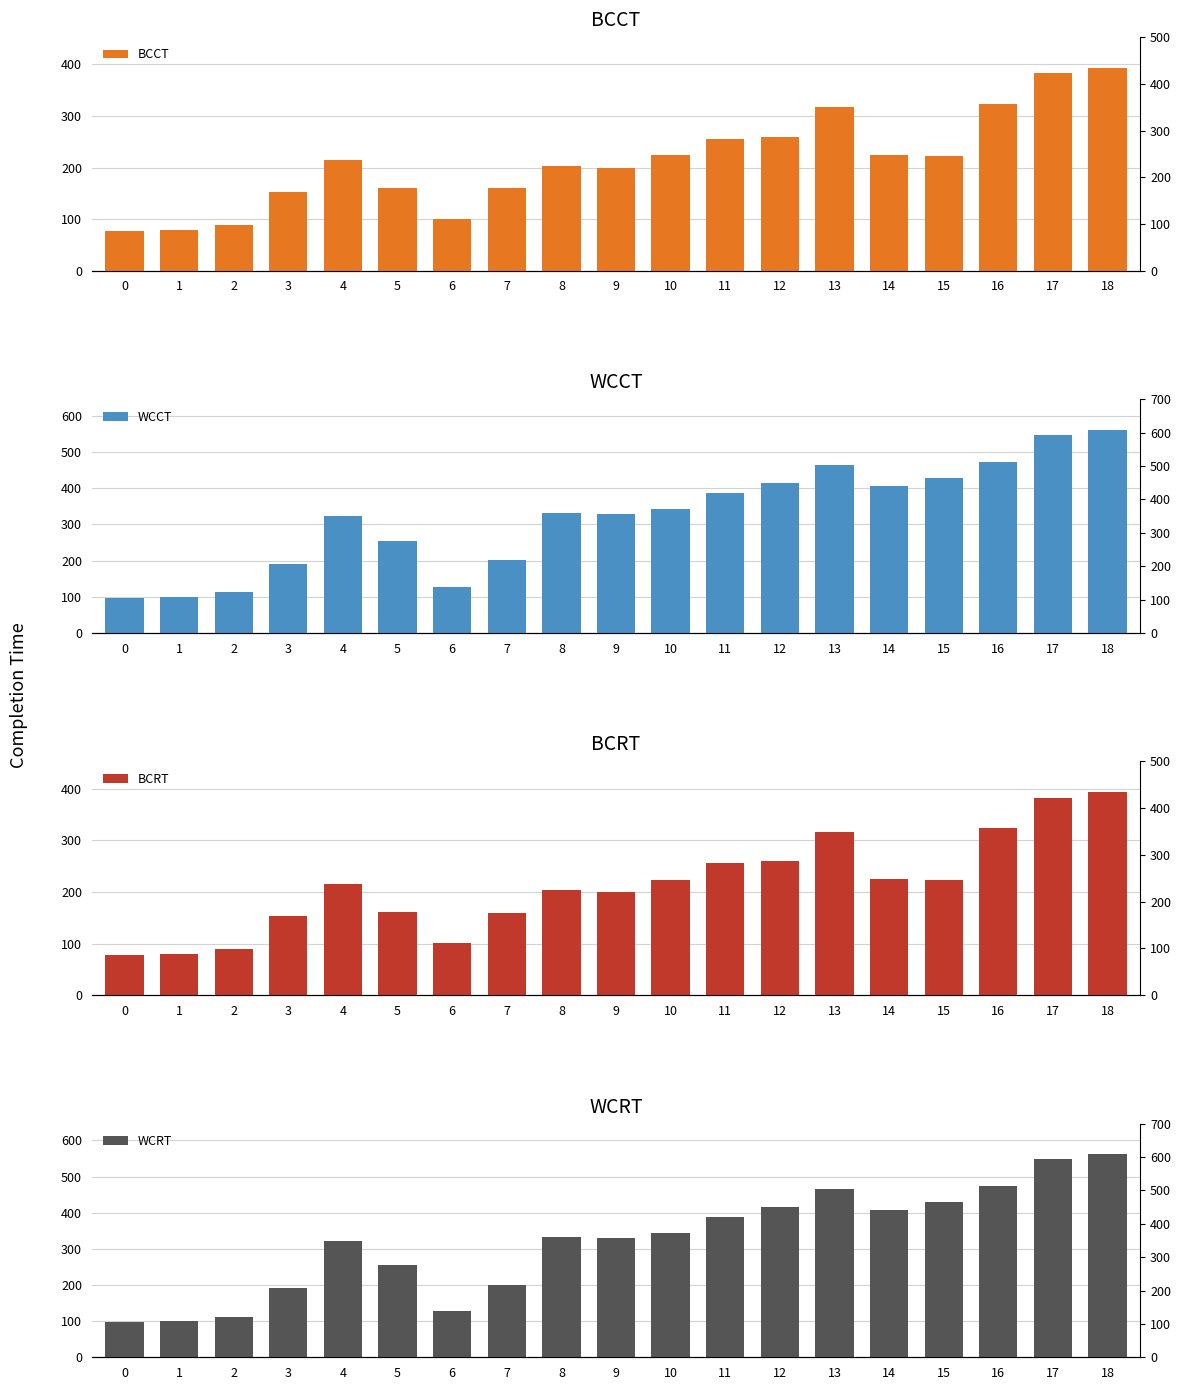

What is the difference between the maximum and second lowest values in the BCRT series?

315